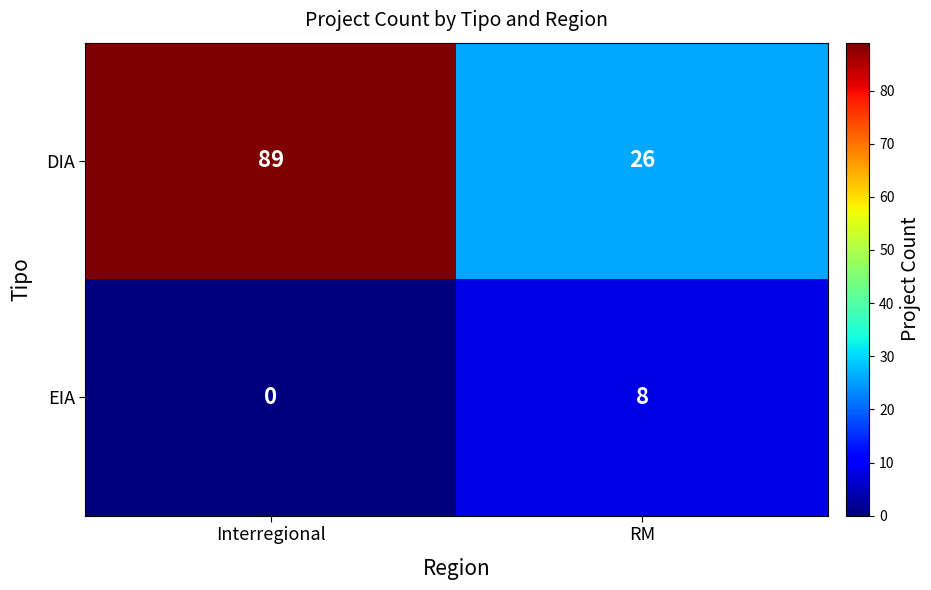

What is the sum of the DIA values at Interregional and RM?

115